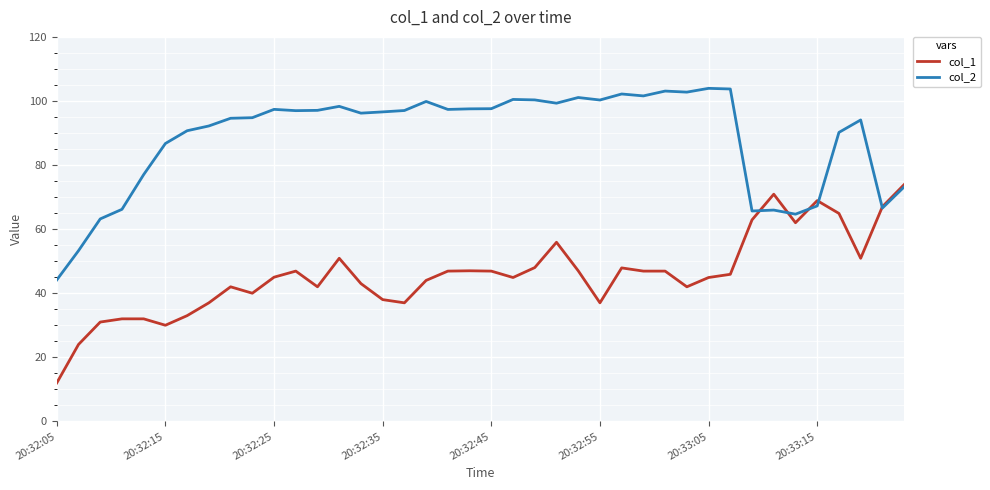

Which series has the largest total across all categories?

col_2